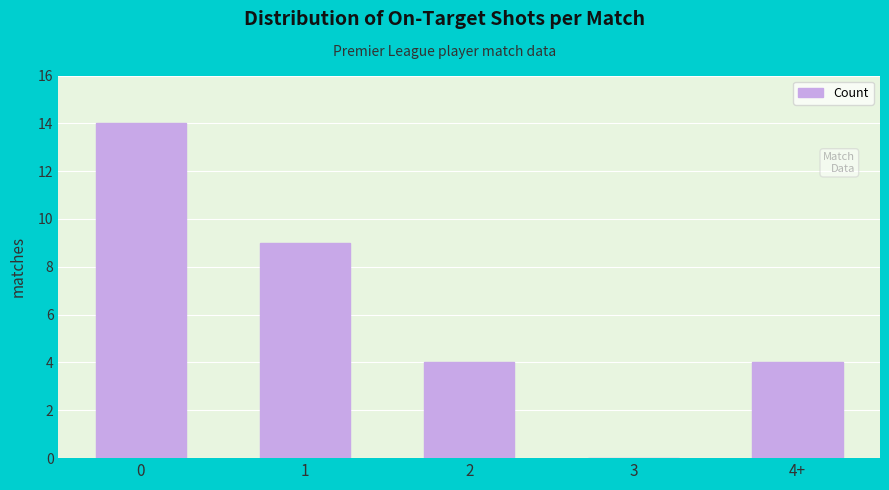

The chart shows a value of 6 at 4+. True or false?

False